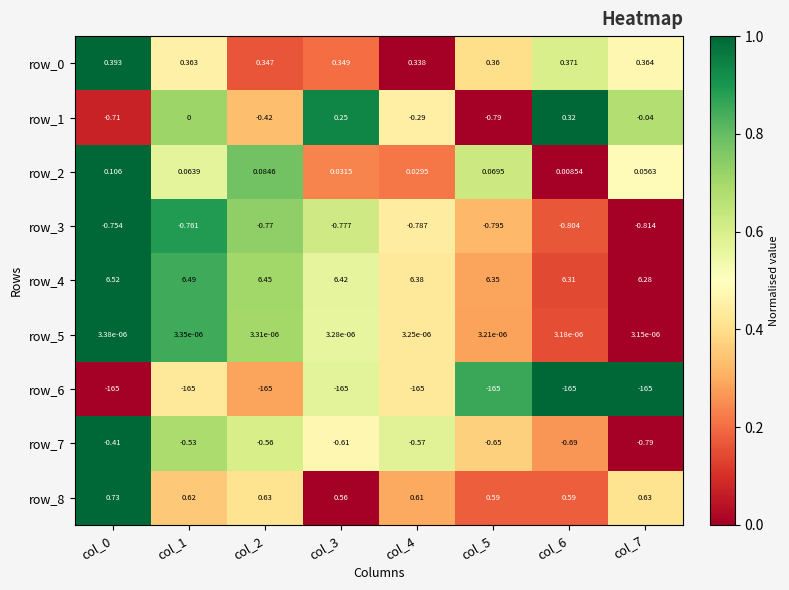

At which label does row_1 reach its minimum?

col_5